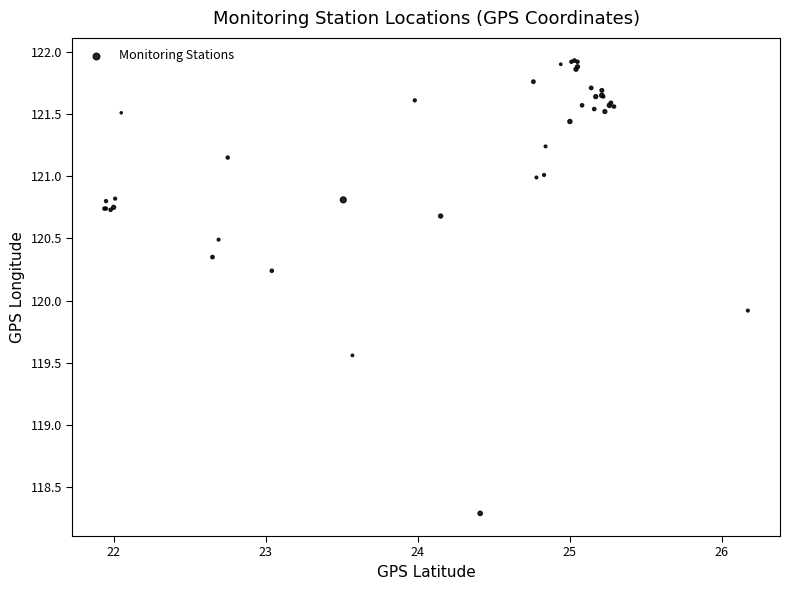

What Y value in the scatter plot is closest to 120?

119.9